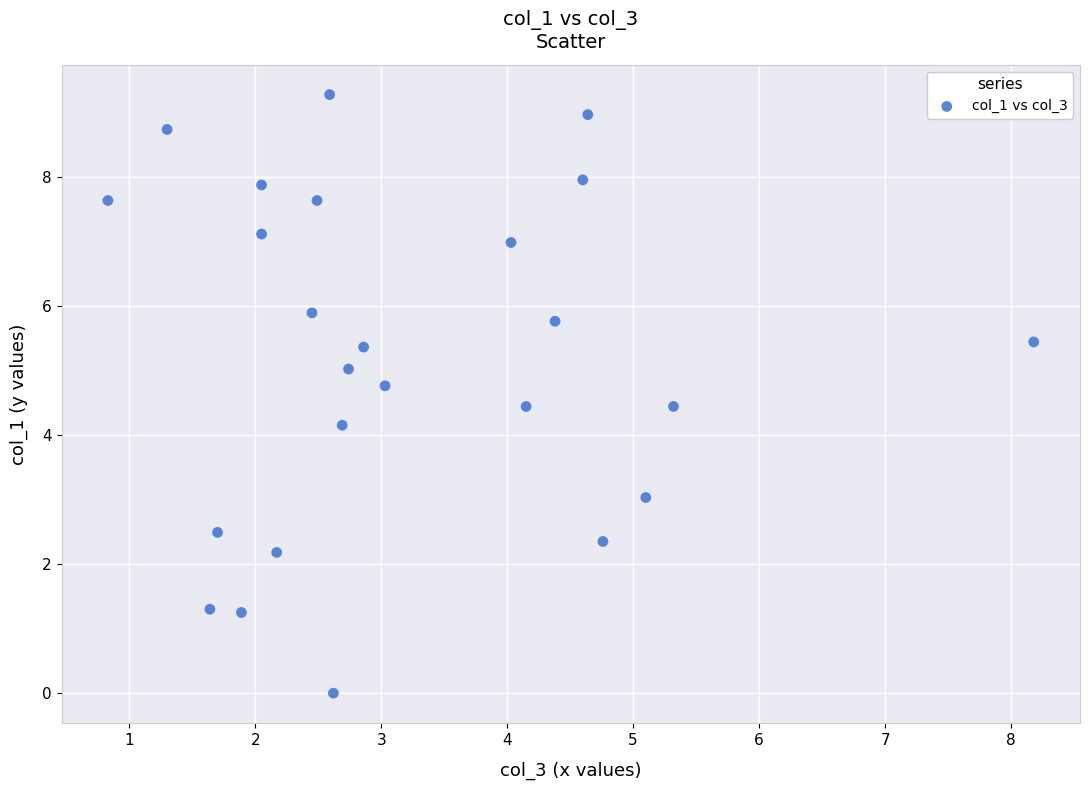

What Y value in the scatter plot is closest to 4?

4.2